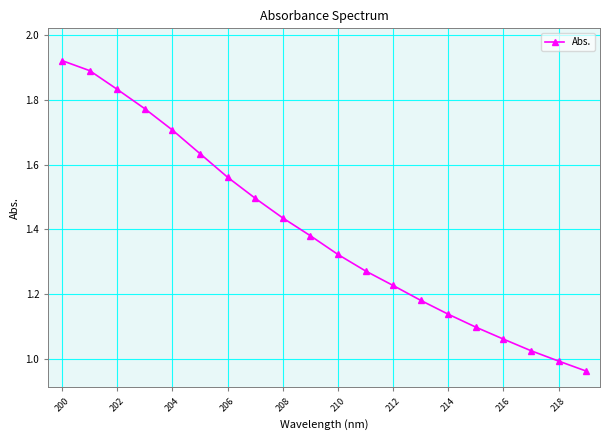

True or false: there are more than 0 points higher than both neighbors.

False